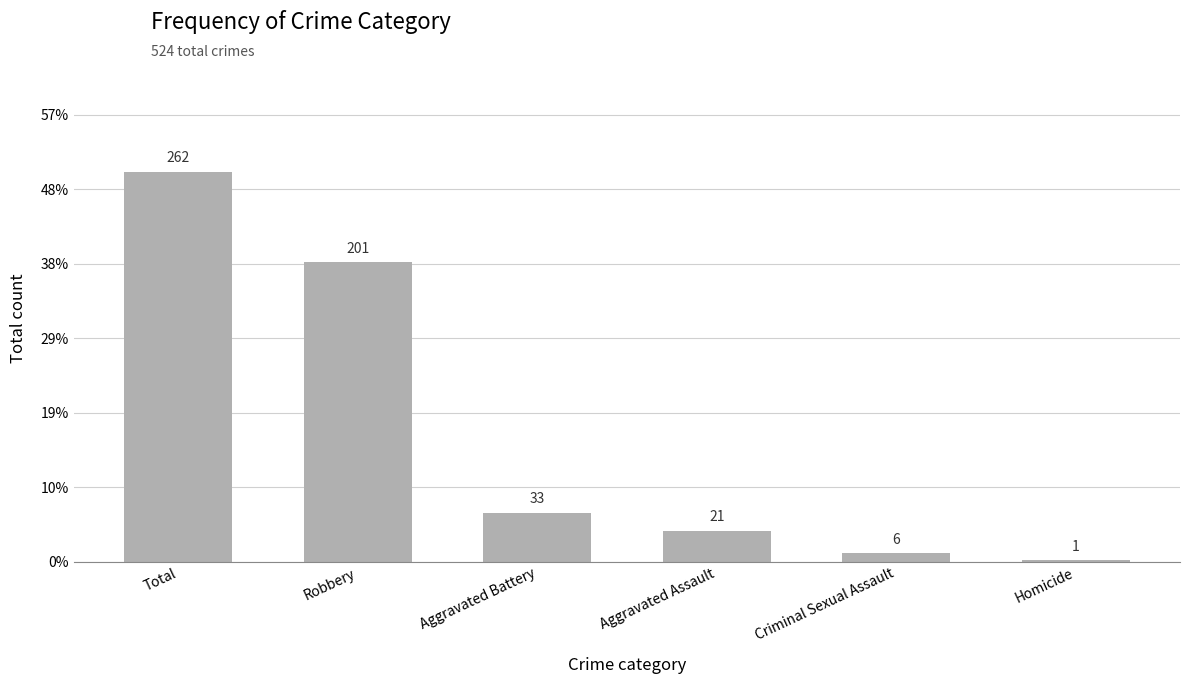

Reading right to left, extract all data points from this chart.

1	6	21	33	201	262